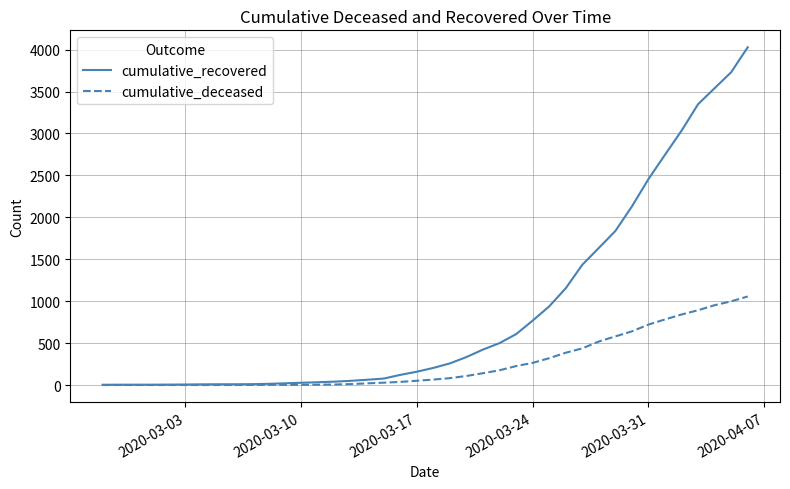

What is the greatest value displayed?

4028